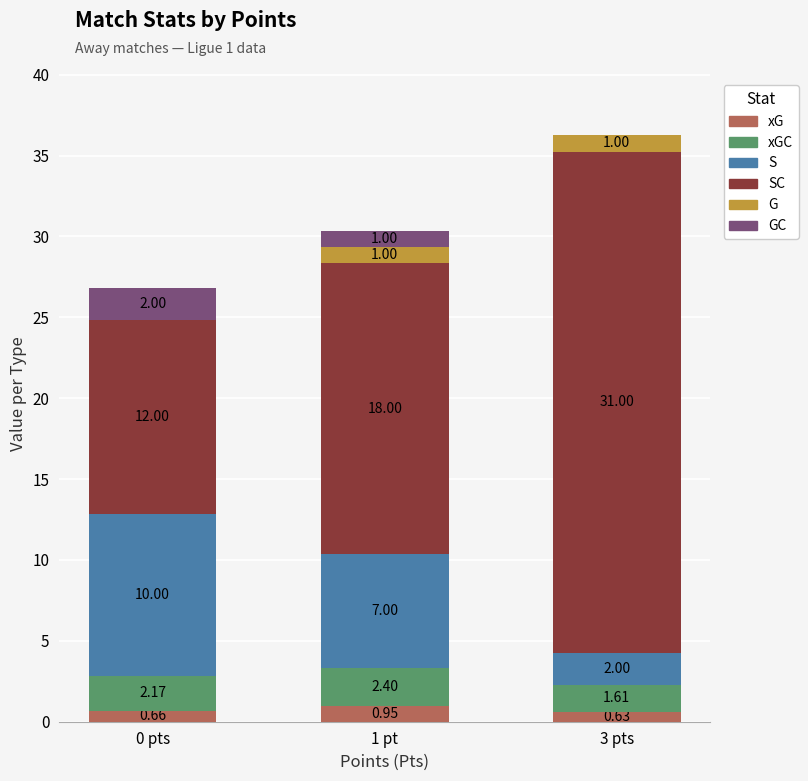

What is the total value across all series at 1 pt?

30.4